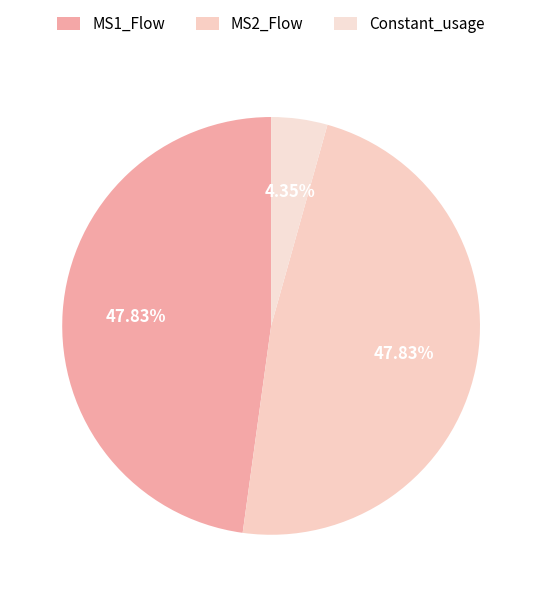

How many slices are in this pie chart?

3